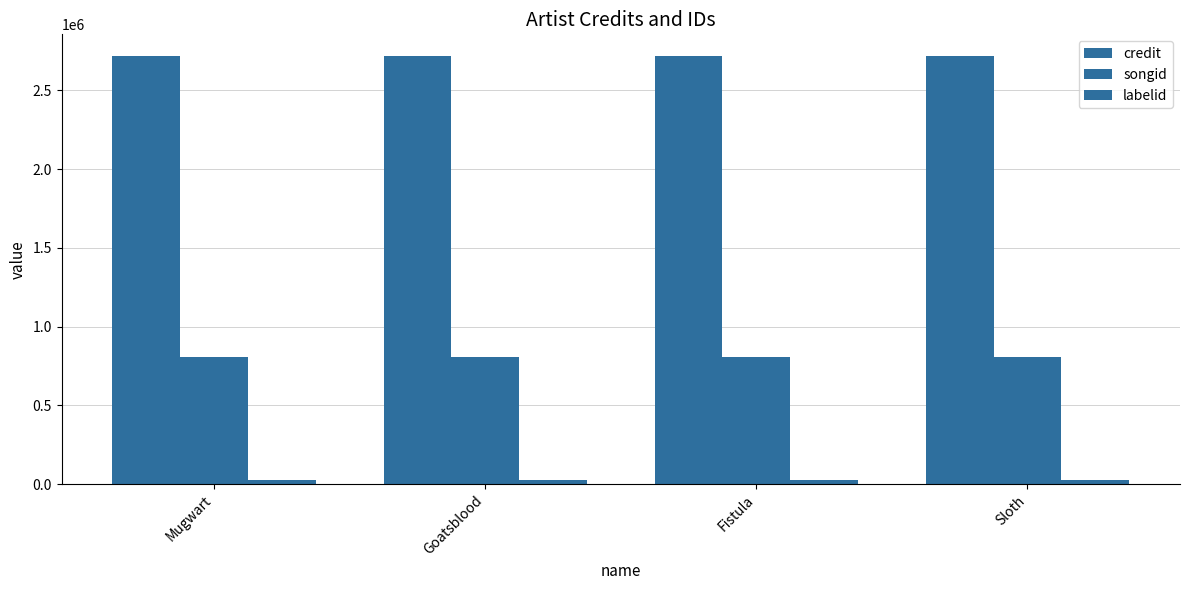

What position from the right is Mugwart?

4